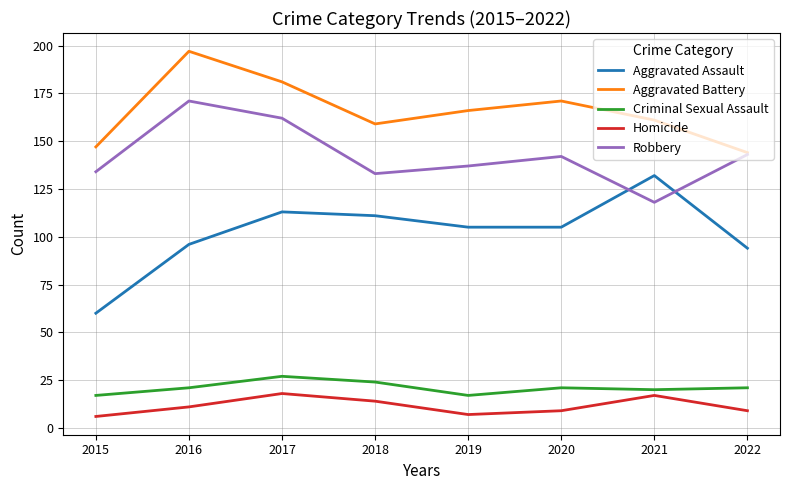

The value of Aggravated Assault at 2017 is 49. True or false?

False